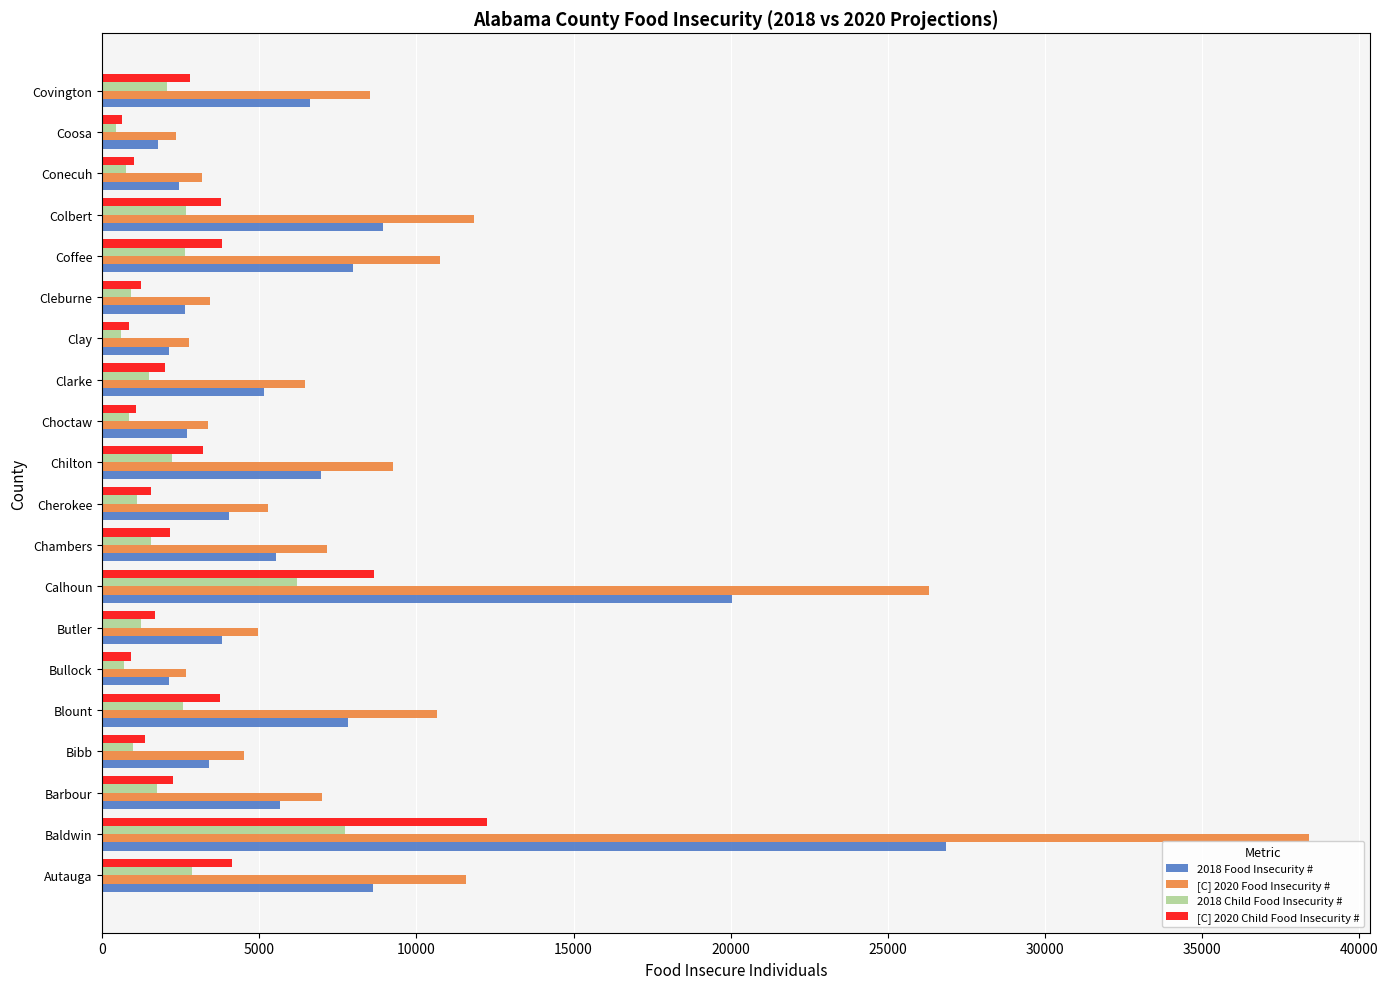

How many data points in [C] 2020 Child Food Insecurity # are less than 2150?

10